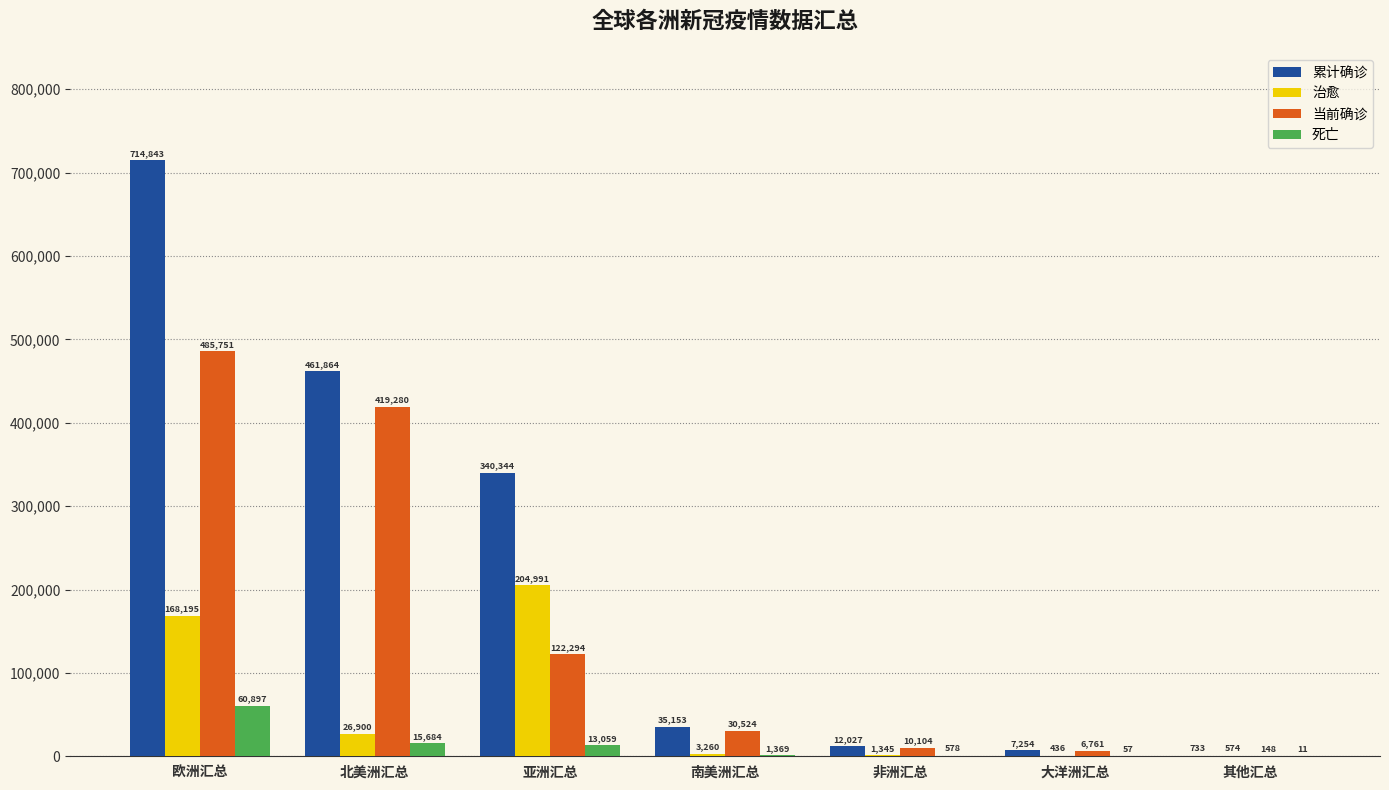

Reading left to right, extract all data points from this chart.

累计确诊: 欧洲汇总=714843	北美洲汇总=461864	亚洲汇总=340344	南美洲汇总=35153	非洲汇总=12027	大洋洲汇总=7254	其他汇总=733
治愈: 欧洲汇总=168195	北美洲汇总=26900	亚洲汇总=204991	南美洲汇总=3260	非洲汇总=1345	大洋洲汇总=436	其他汇总=574
当前确诊: 欧洲汇总=485751	北美洲汇总=419280	亚洲汇总=122294	南美洲汇总=30524	非洲汇总=10104	大洋洲汇总=6761	其他汇总=148
死亡: 欧洲汇总=60897	北美洲汇总=15684	亚洲汇总=13059	南美洲汇总=1369	非洲汇总=578	大洋洲汇总=57	其他汇总=11